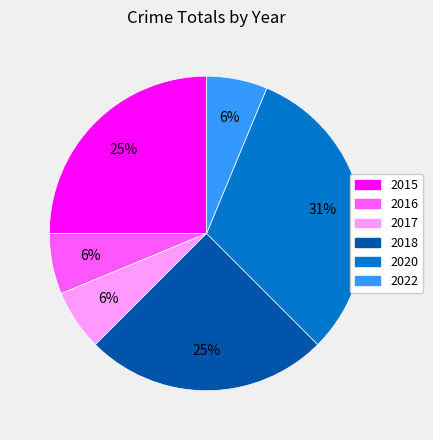

Which category has the biggest portion of the pie?

2020